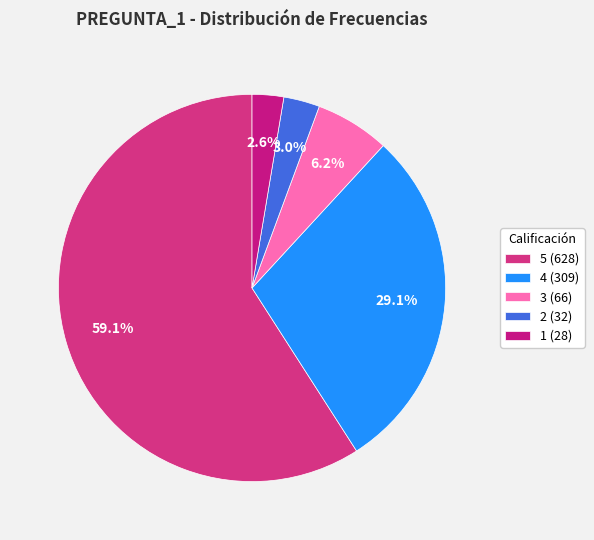

Is it true that 2 is 3% of the pie?

True